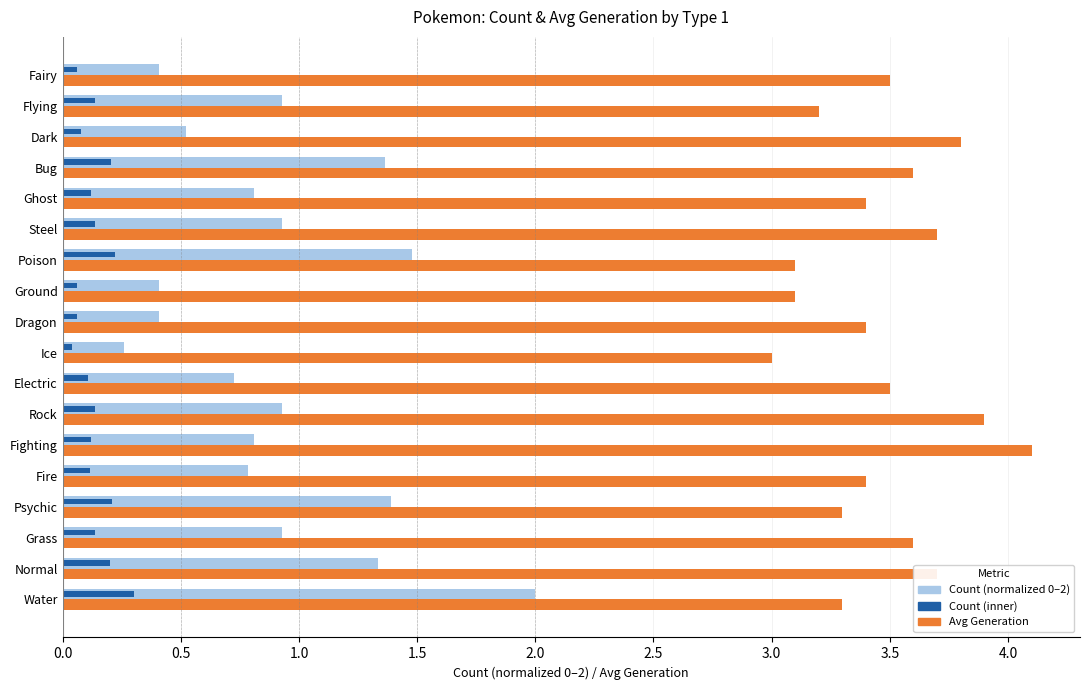

At which category is the sum across all series the highest?

Water